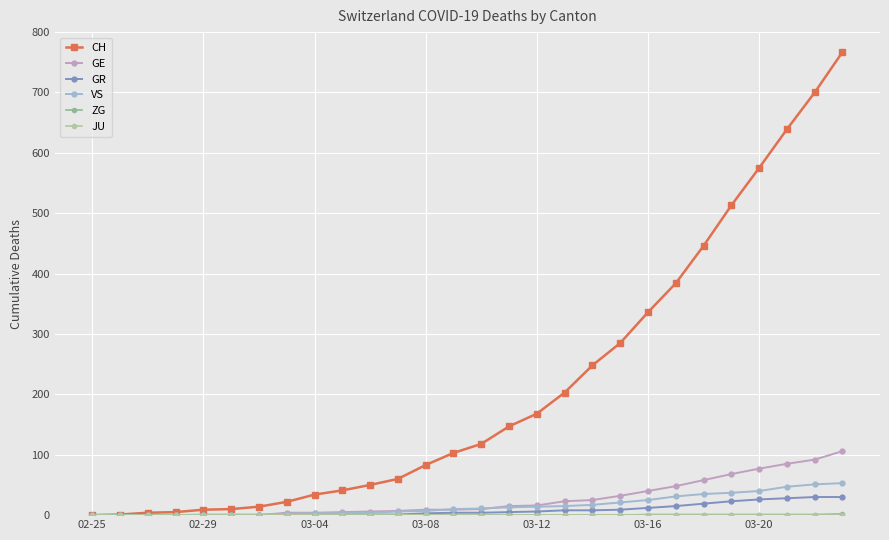

Reading left to right, transcribe all the data shown in this chart.

CH: 0	1	4	5	9	10	14	22	34	41	50	60	83	103	118	147	168	203	248	285	336	384	446	513	575	639	700	767
GE: 0	0	0	0	0	0	0	4	4	5	6	7	9	9	10	15	16	23	25	32	40	48	58	68	77	85	92	106
GR: 0	0	0	0	0	0	0	0	1	1	1	1	3	4	4	5	6	8	8	9	12	15	19	23	26	28	30	30
VS: 0	0	0	0	1	1	1	2	3	3	4	6	7	10	11	13	14	15	17	21	25	31	35	37	40	47	51	53
ZG: 0	0	0	0	0	0	0	0	0	0	0	0	0	0	0	0	0	0	0	0	1	1	1	1	1	1	1	2
JU: 0	0	0	0	0	0	0	0	0	0	0	0	0	0	0	0	0	0	0	0	0	0	0	0	0	0	0	0